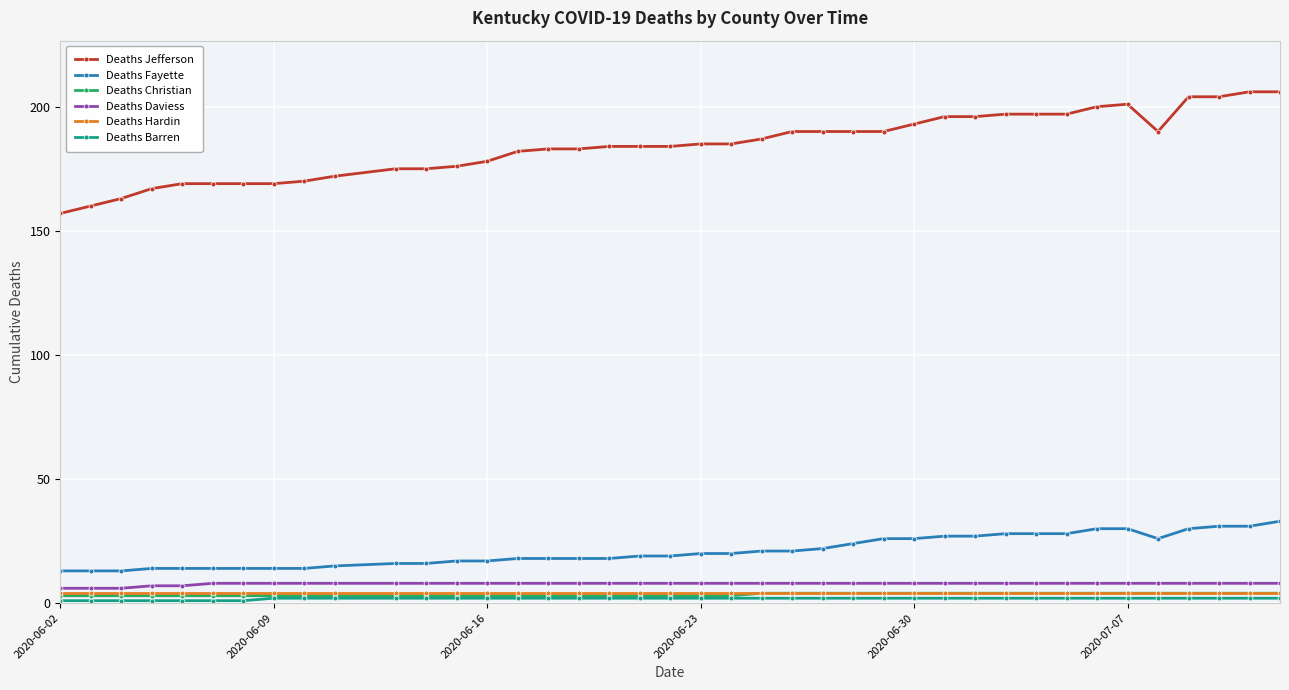

Which series has the widest spread of values?

Deaths Jefferson